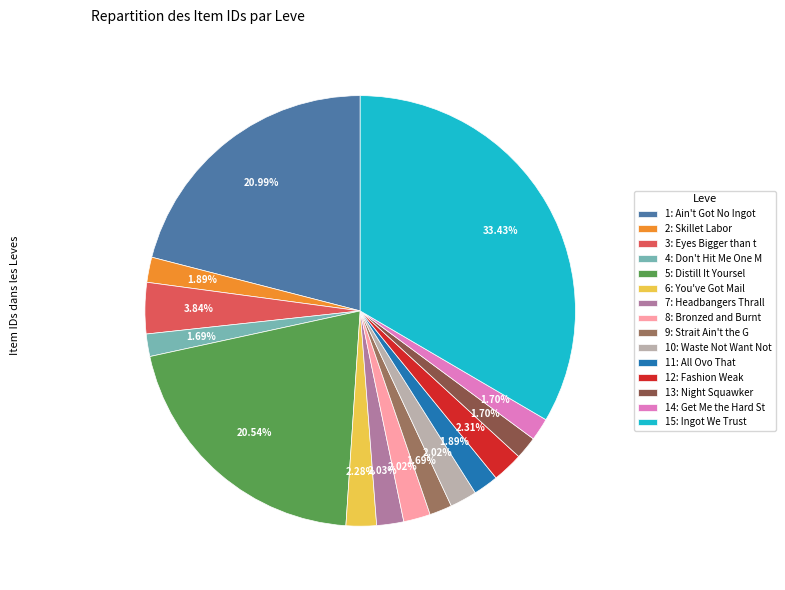

What is the ratio of the value at 14: Get Me the Hard St to the value at 8: Bronzed and Burnt?

0.8